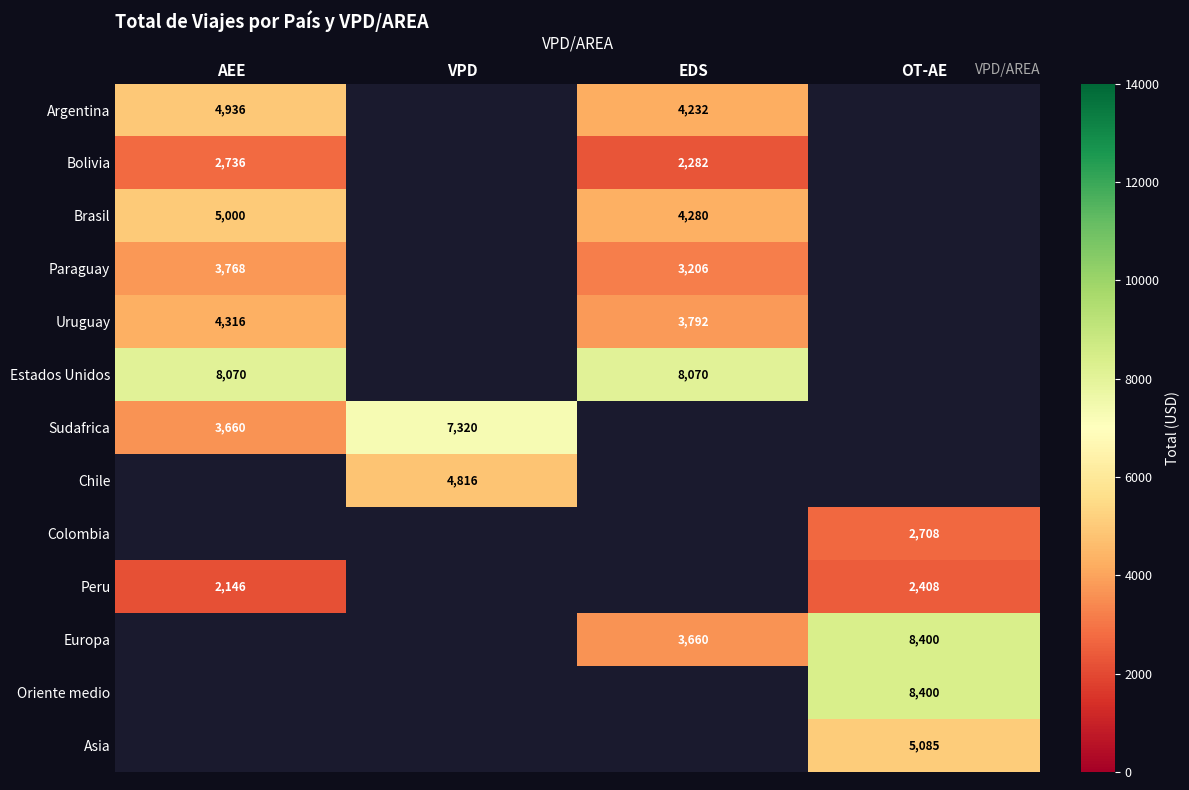

What is the spread (max minus min) of values at EDS?

5788.0